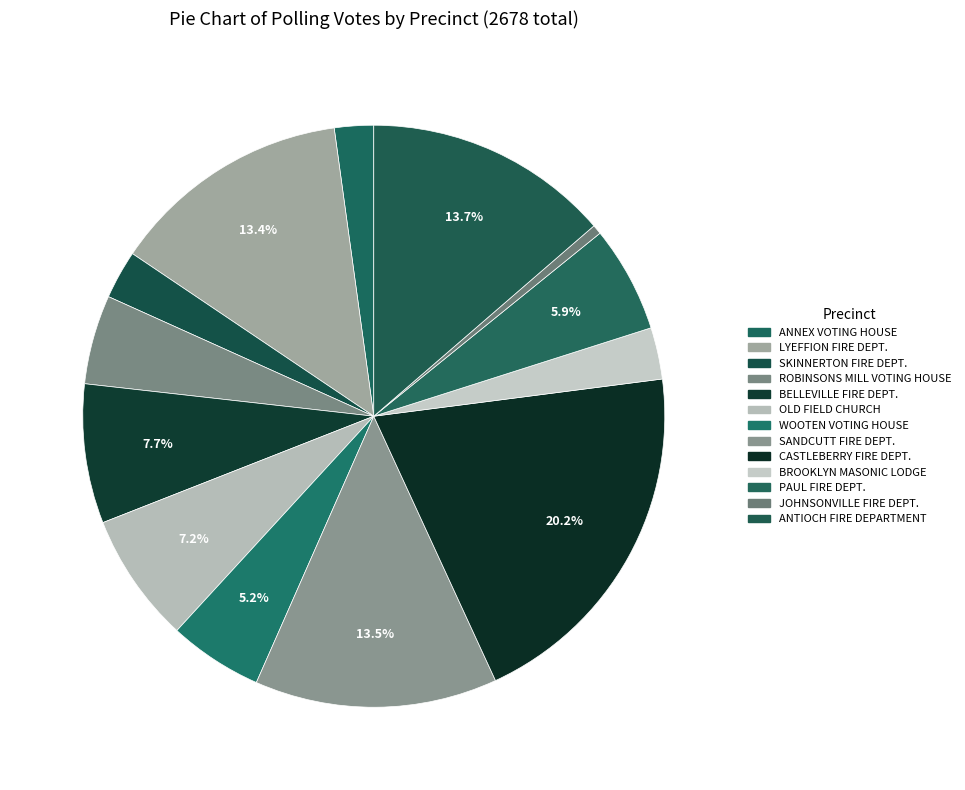

Is there a majority slice in this chart?

No